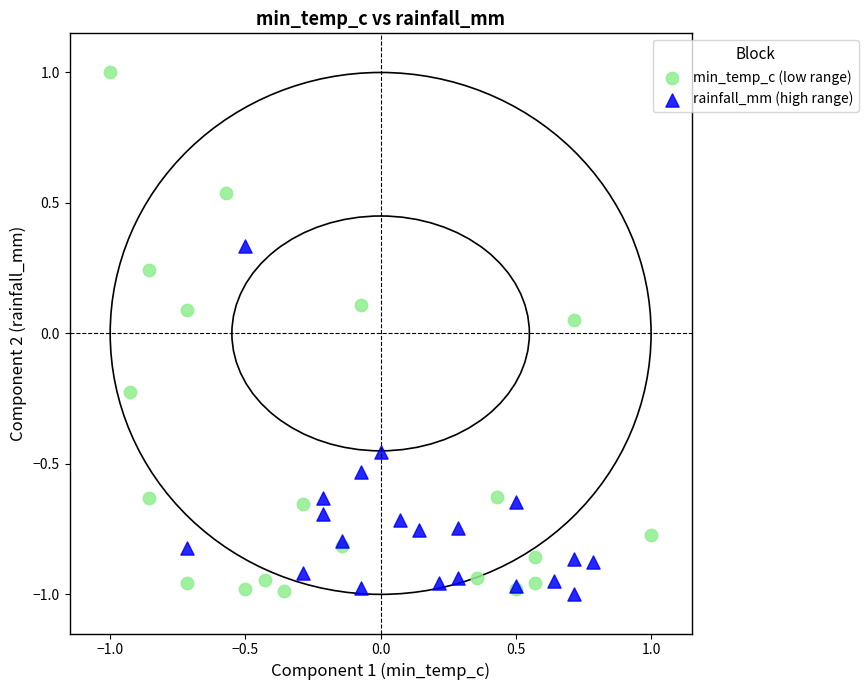

Which series has the widest spread of Y values?

min_temp_c (low range)